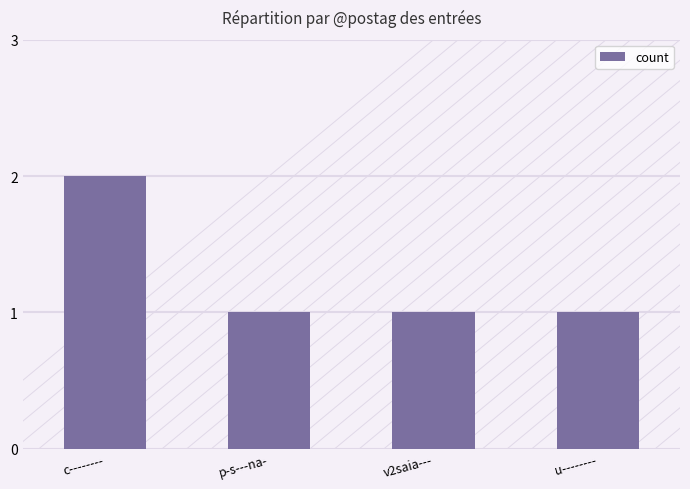

Is it true that the value at c-------- is 1?

False